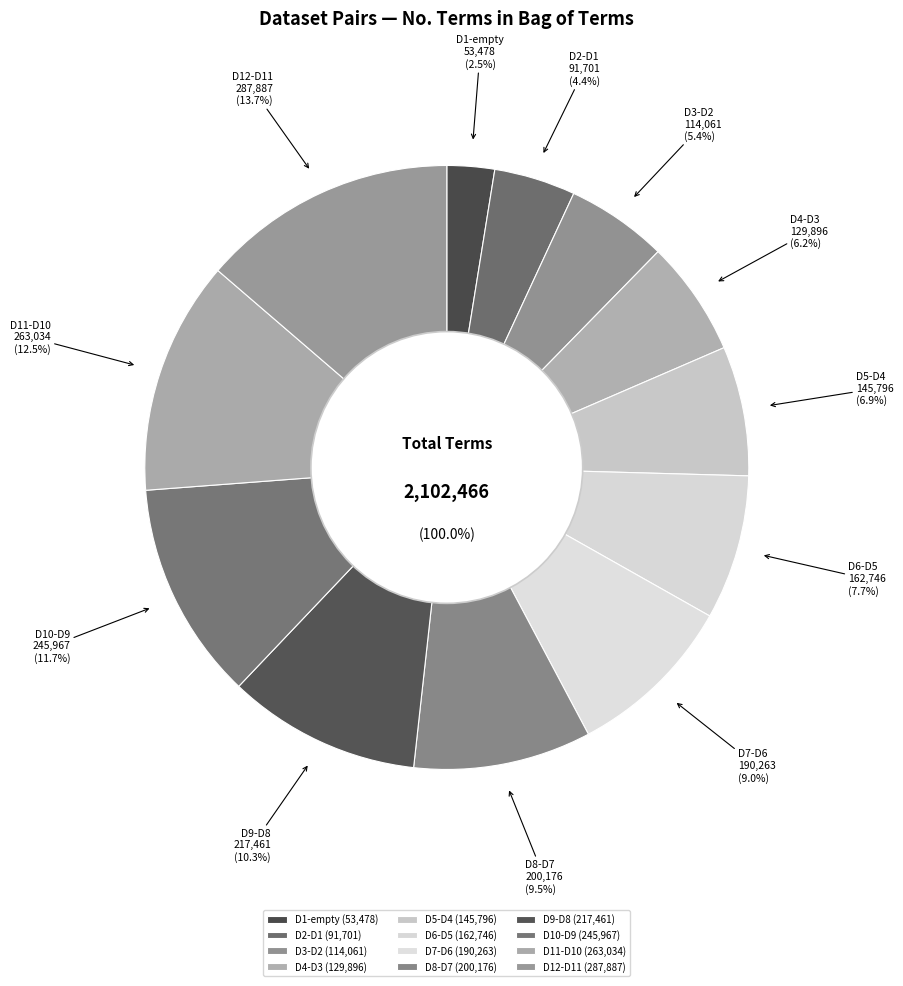

How much of the chart is everything except D1-empty?

97.5%